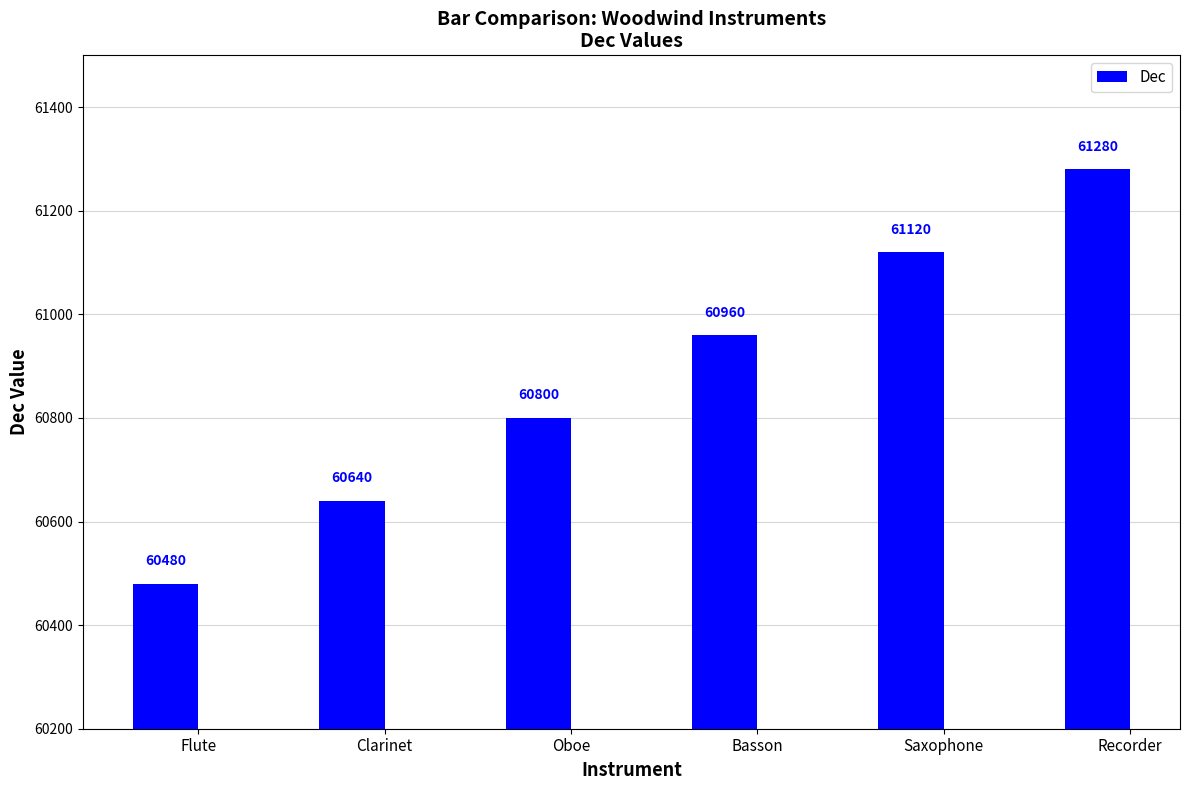

What is the difference between the maximum and minimum values?

800